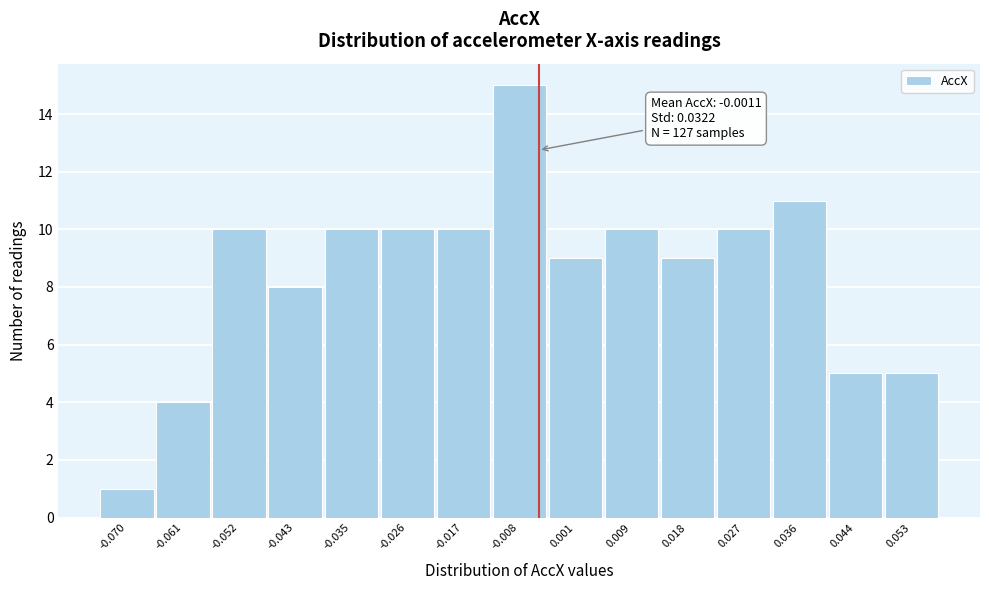

Reading right to left, transcribe all the data shown in this chart.

5	5	11	10	9	10	9	15	10	10	10	8	10	4	1